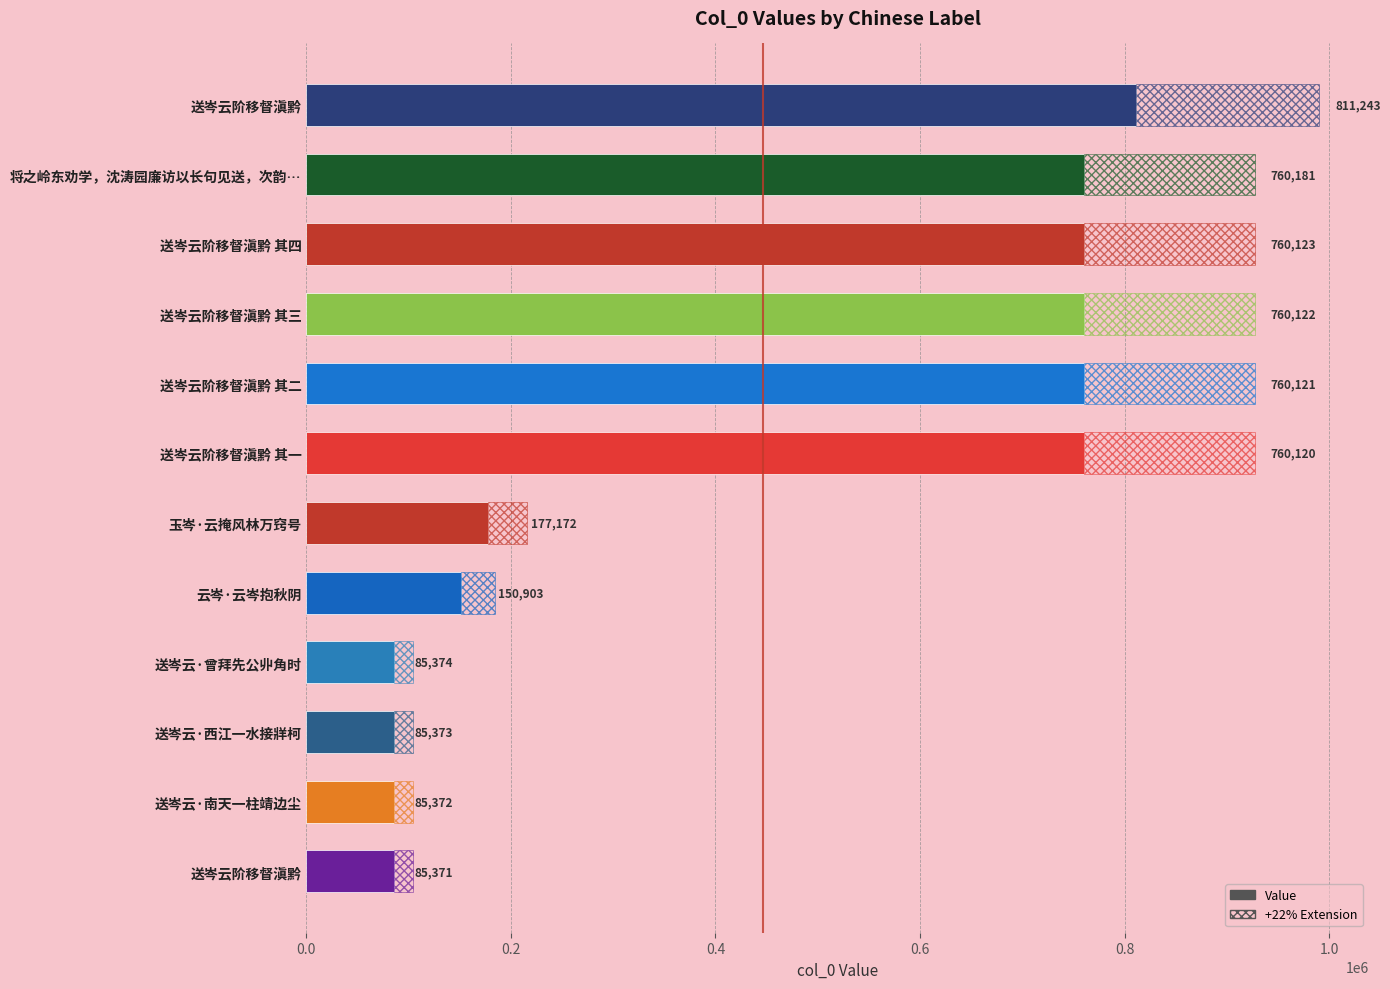

What is the difference between the second highest and second lowest values?

674809